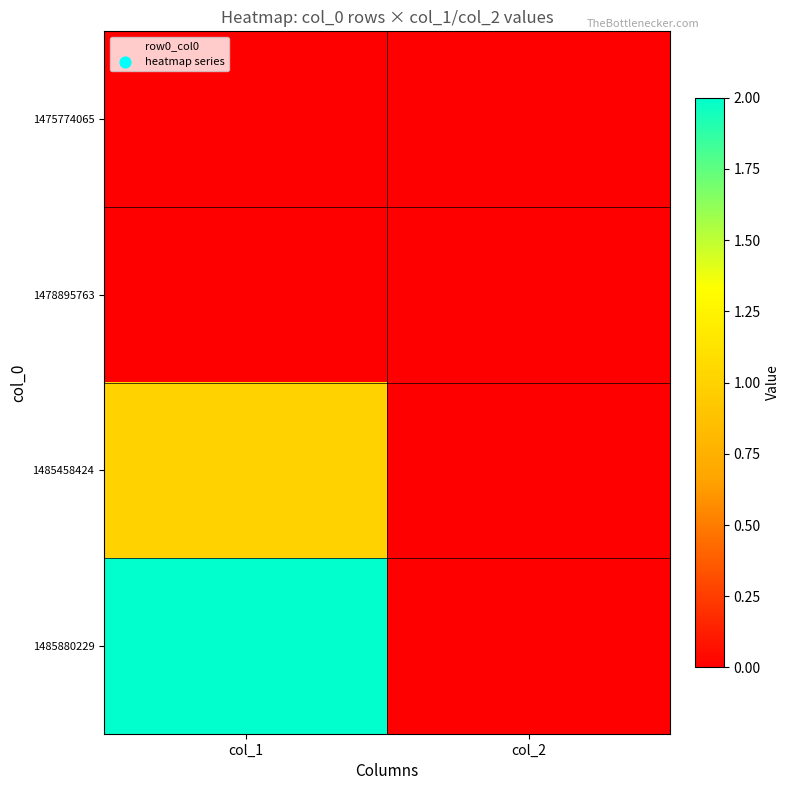

What is the maximum value shown in the chart?

2